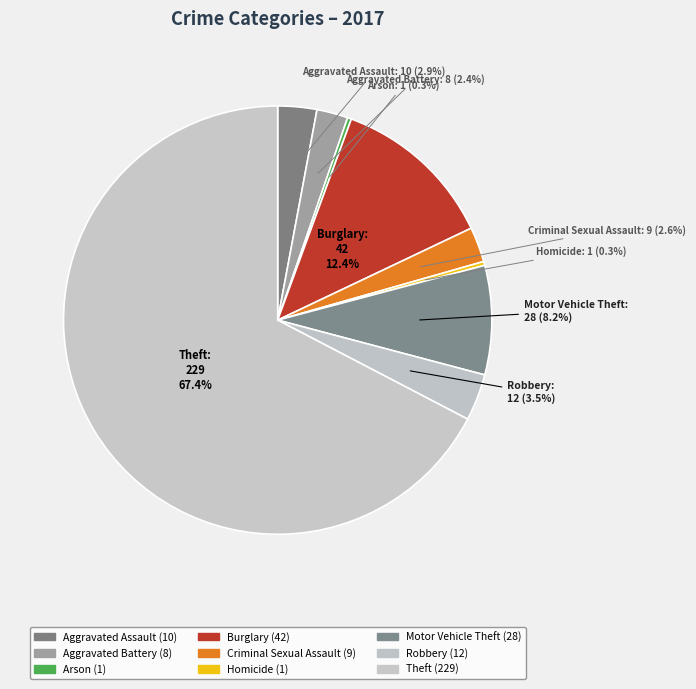

Which has a higher value, Robbery or Theft?

Theft